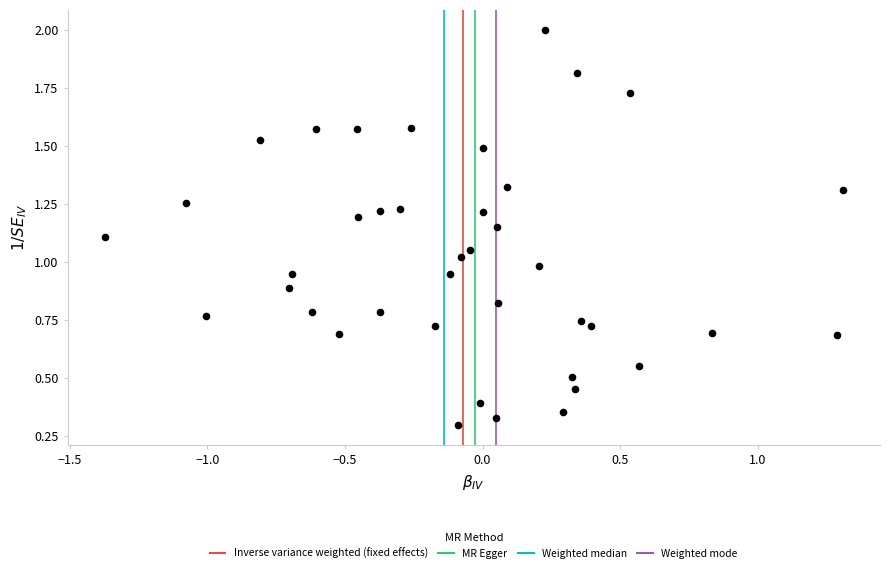

What is the range of X values (max minus min)?

2.7